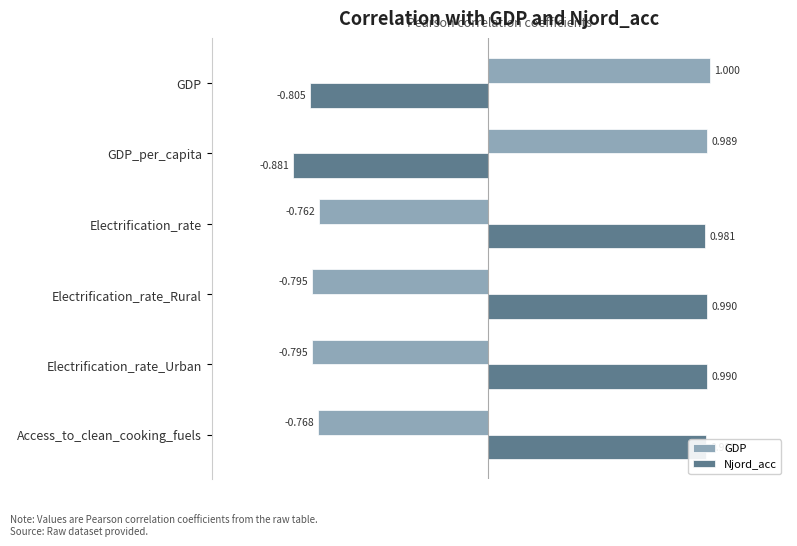

At which label is Njord_acc closest to 0?

GDP